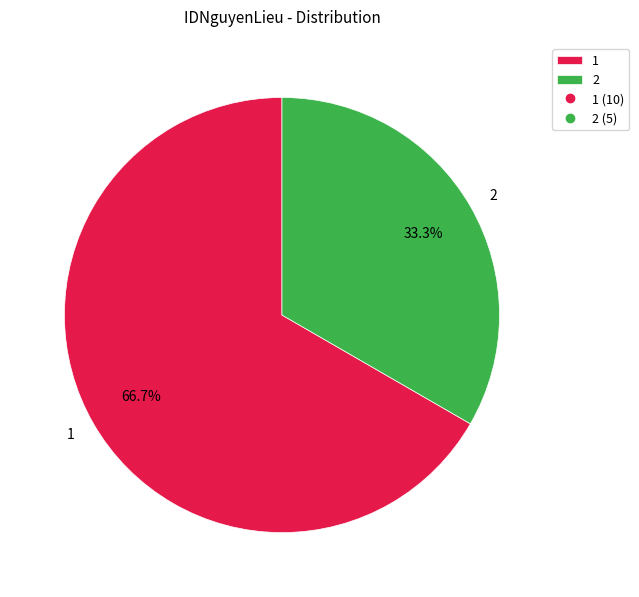

Does 2 account for over 50% of the chart?

No